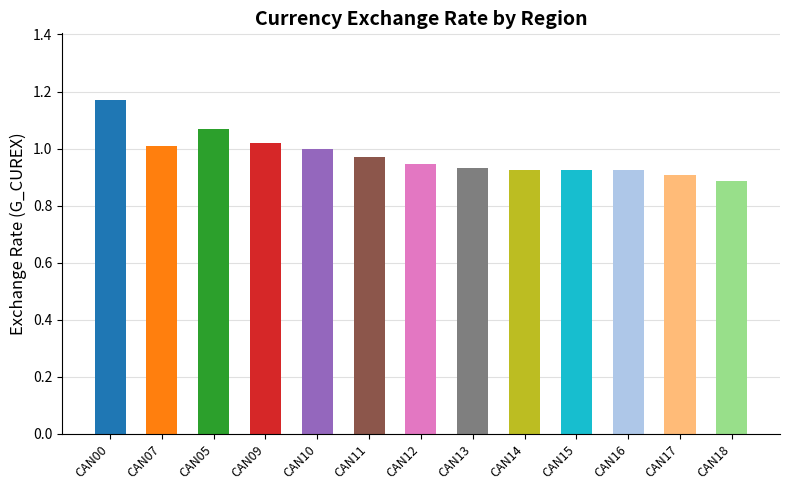

What is the ratio of the value at CAN11 to the value at CAN00?

0.8